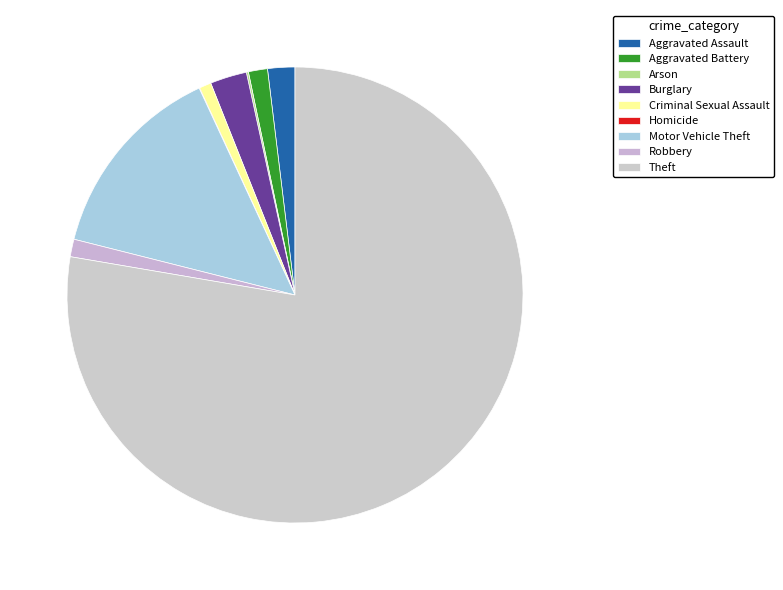

Which has a higher value, Theft or Robbery?

Theft